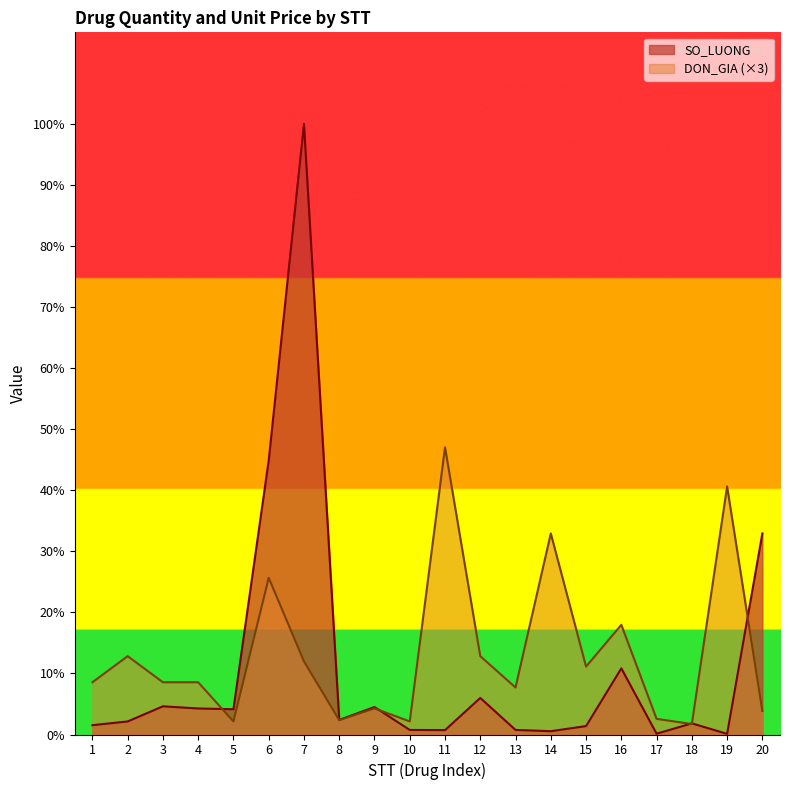

Between which two adjacent categories do DON_GIA and SO_LUONG first intersect?

4 and 5